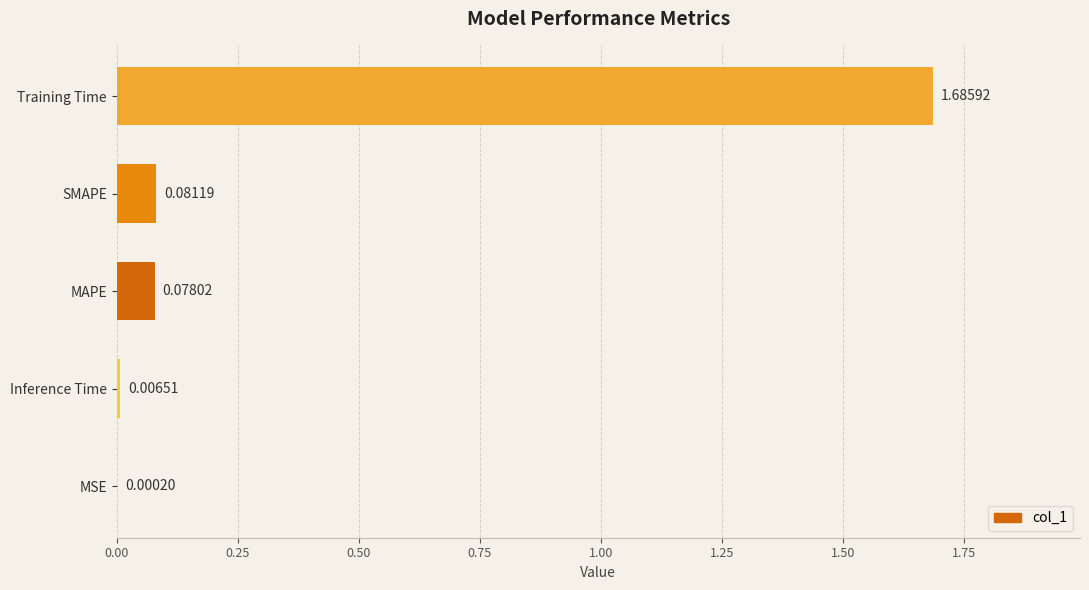

Where is the data nearest to the value 0?

MSE